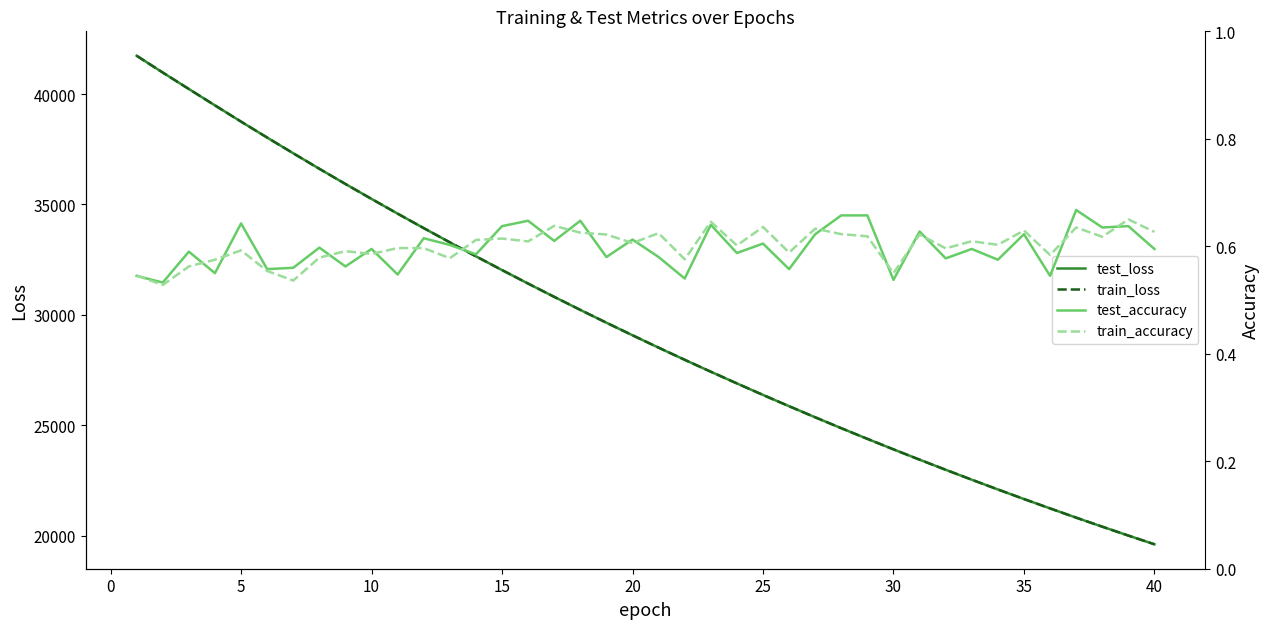

The train_loss series shows 18272.8 at 5. True or false?

False